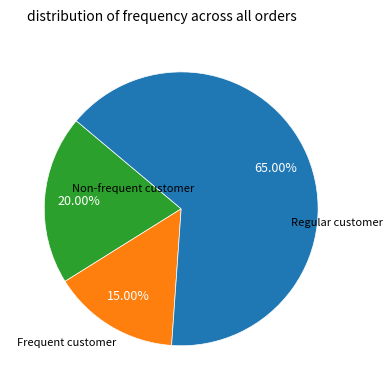

Is there a majority slice in this chart?

Yes